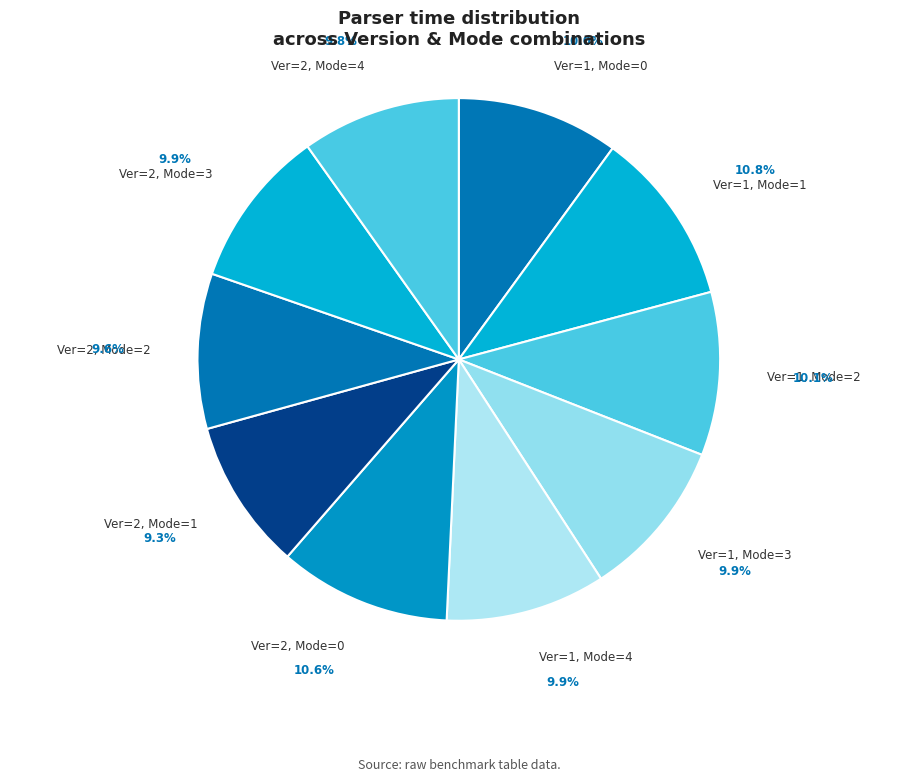

True or false: Ver=1, Mode=2 accounts for 10% of the total.

True